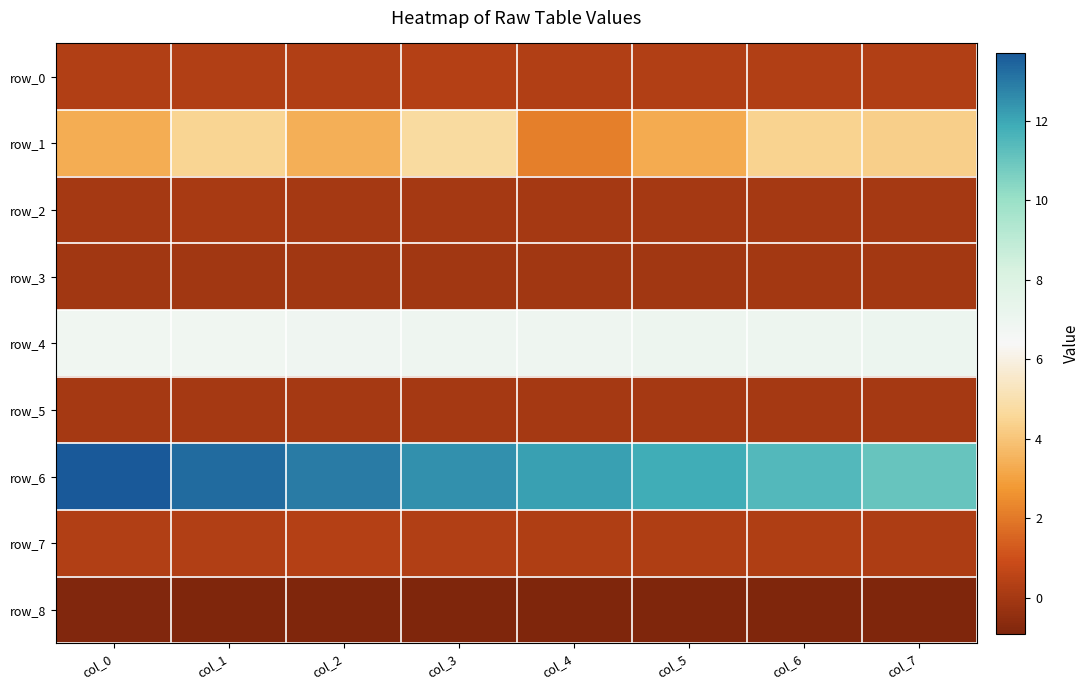

List the series in order of their peak value, highest first.

row_6, row_4, row_1, row_7, row_0, row_2, row_5, row_3, row_8